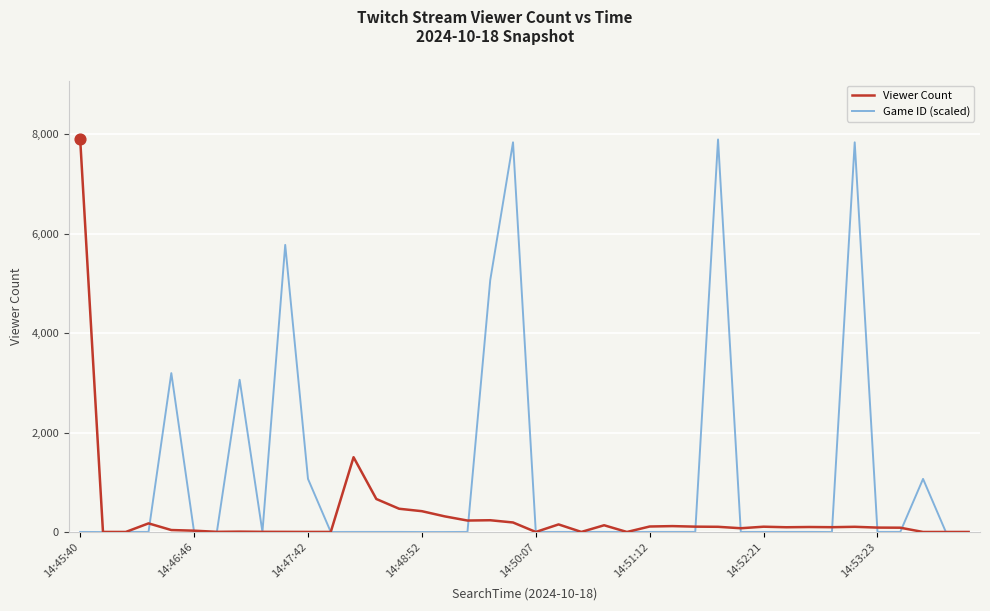

What is the greatest value displayed?

7892.0